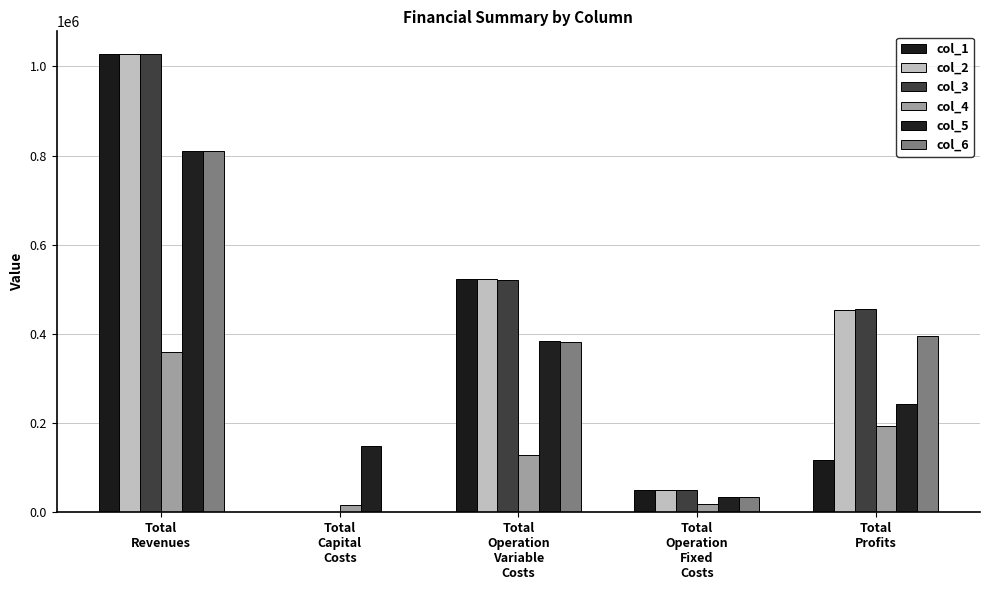

Rank the series by their maximum value, from lowest to highest.

col_4, col_5, col_6, col_1, col_2, col_3